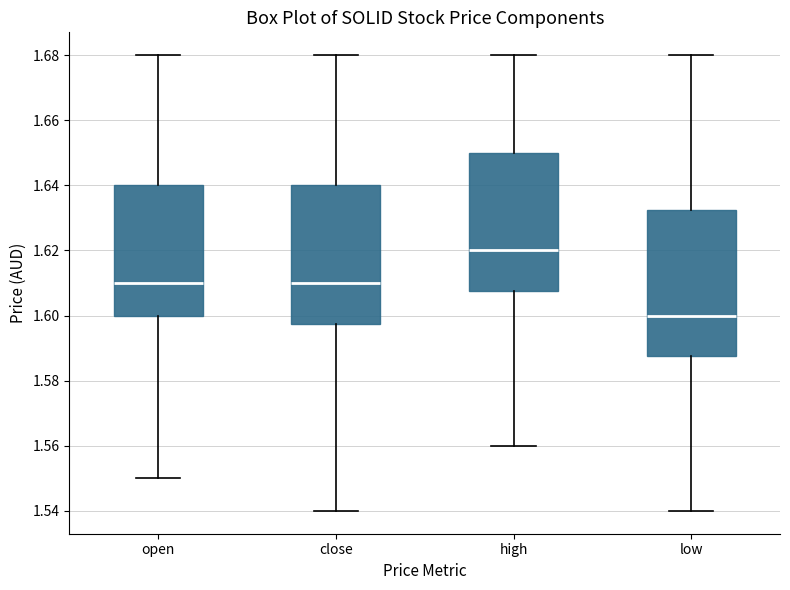

Comparing the boxes themselves (not the whiskers), which one is the tallest?

low